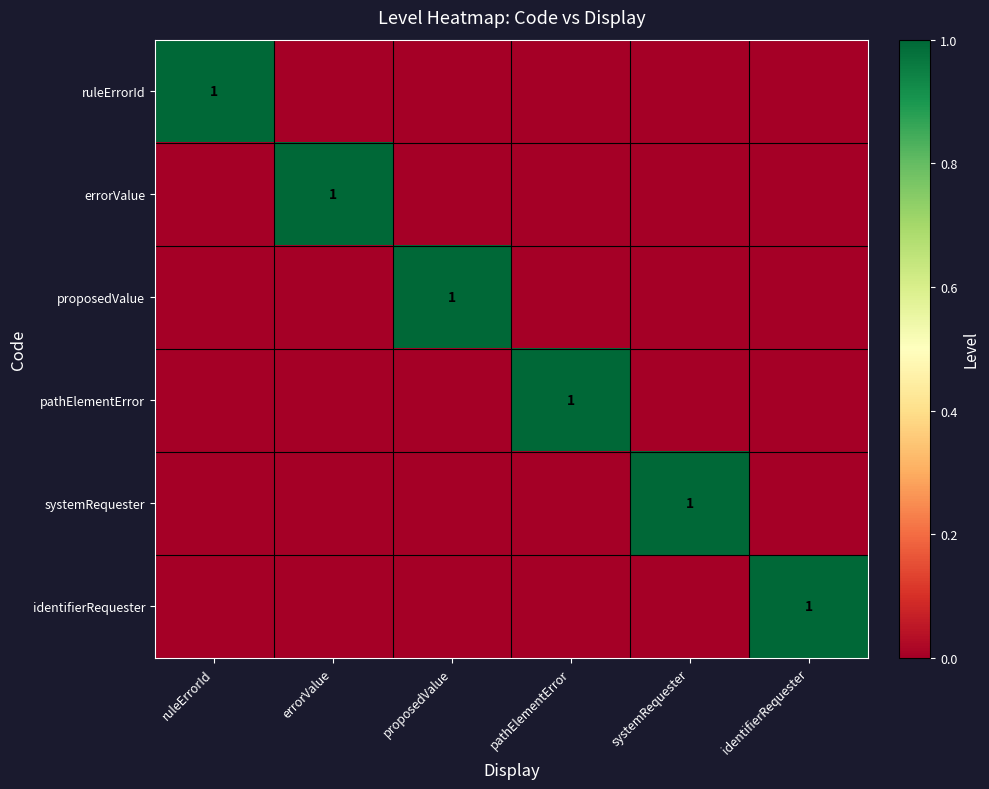

At which label does ruleErrorId reach its peak?

ruleErrorId